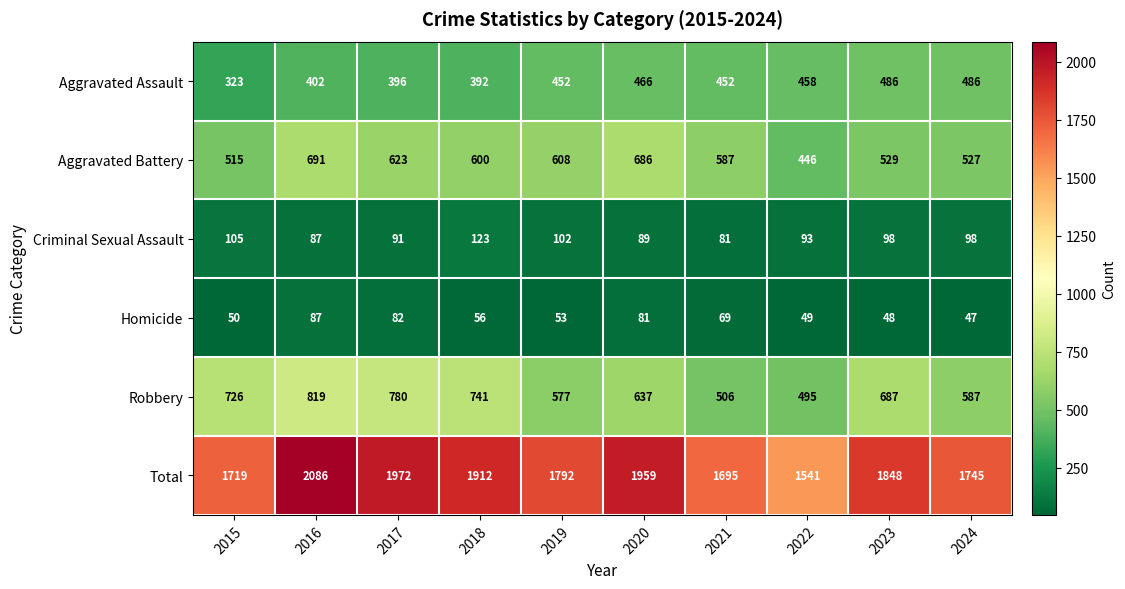

Is the value of Total at 2024 greater than the value of Aggravated Battery at 2021?

Yes